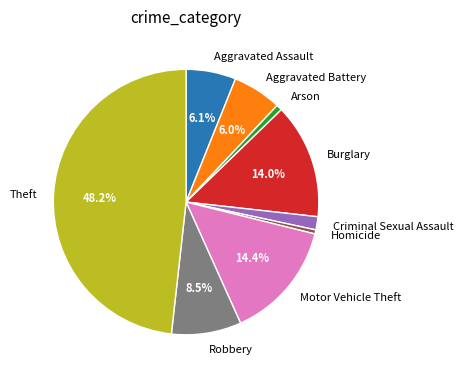

Is it true that Theft is 63% of the pie?

False